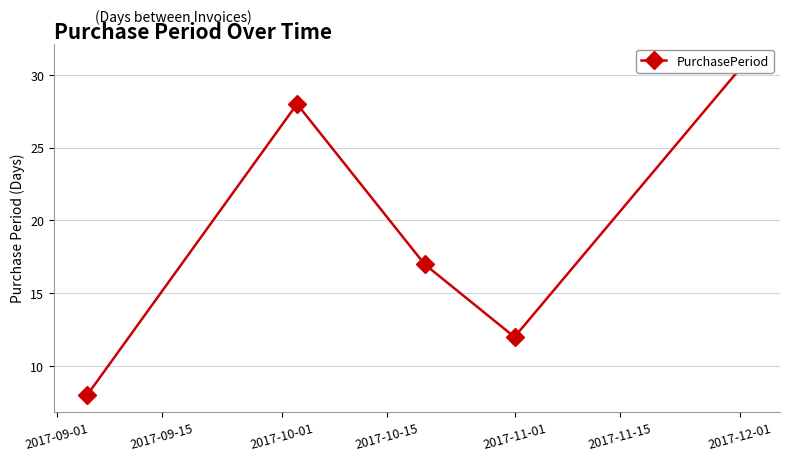

Which has a higher value, 2017-09-01 or 2017-11-01?

2017-11-01